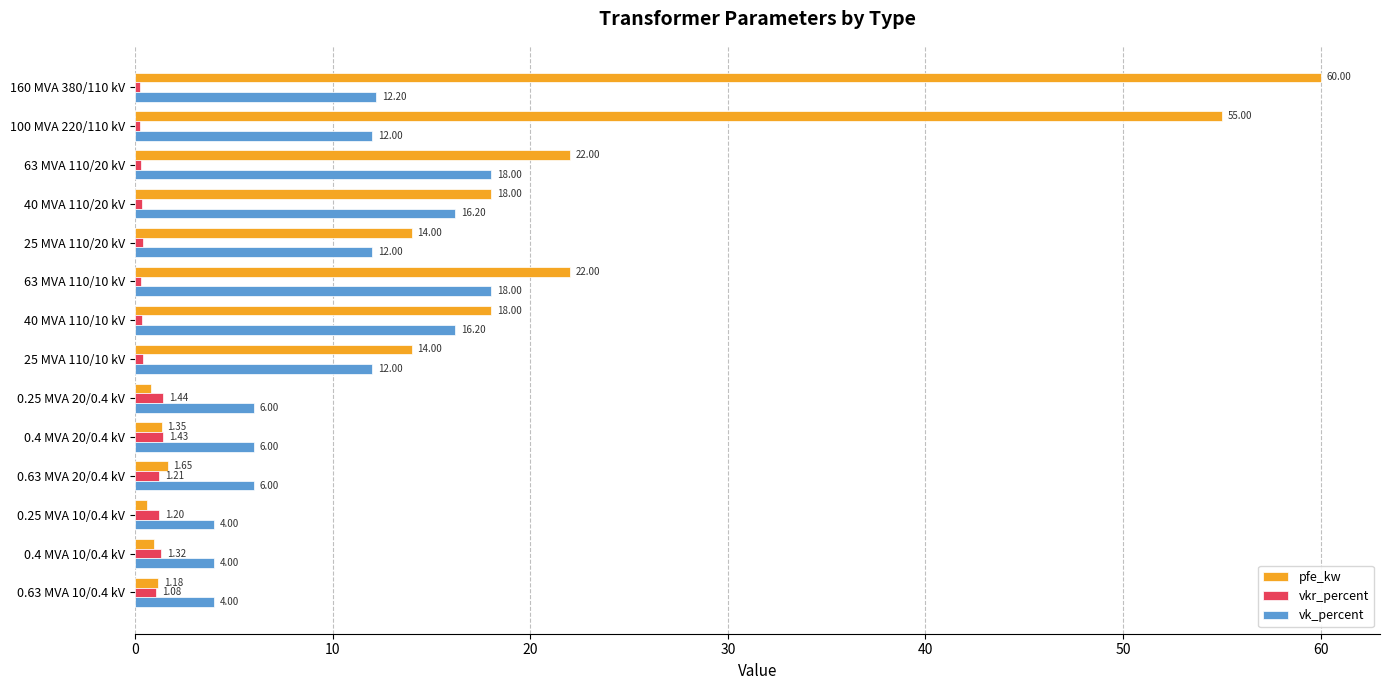

What is the spread (max minus min) of values at 100 MVA 220/110 kV?

54.7